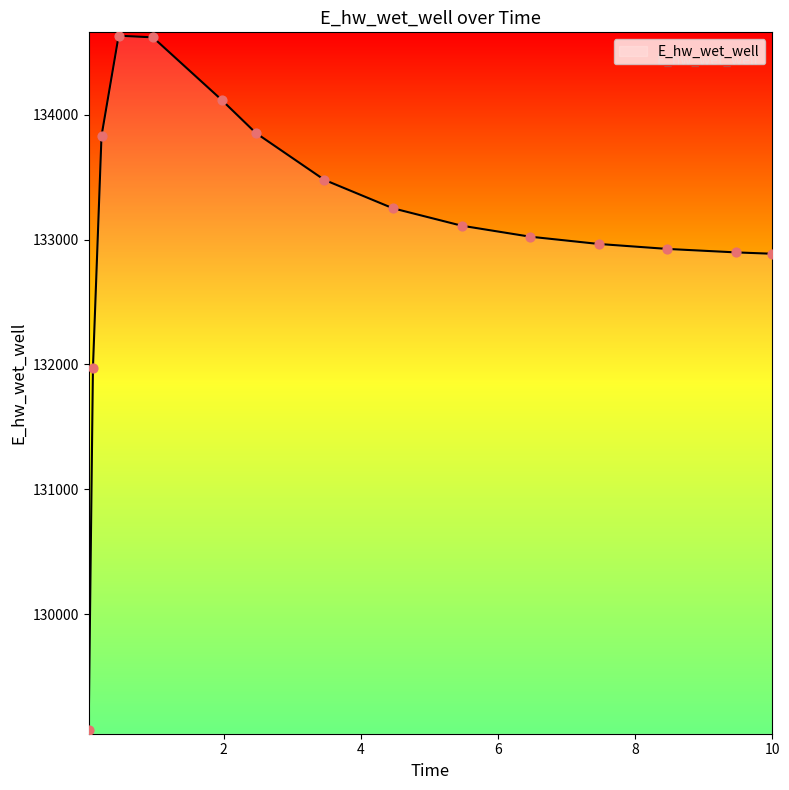

What is the difference between the maximum and minimum values?

5559.4